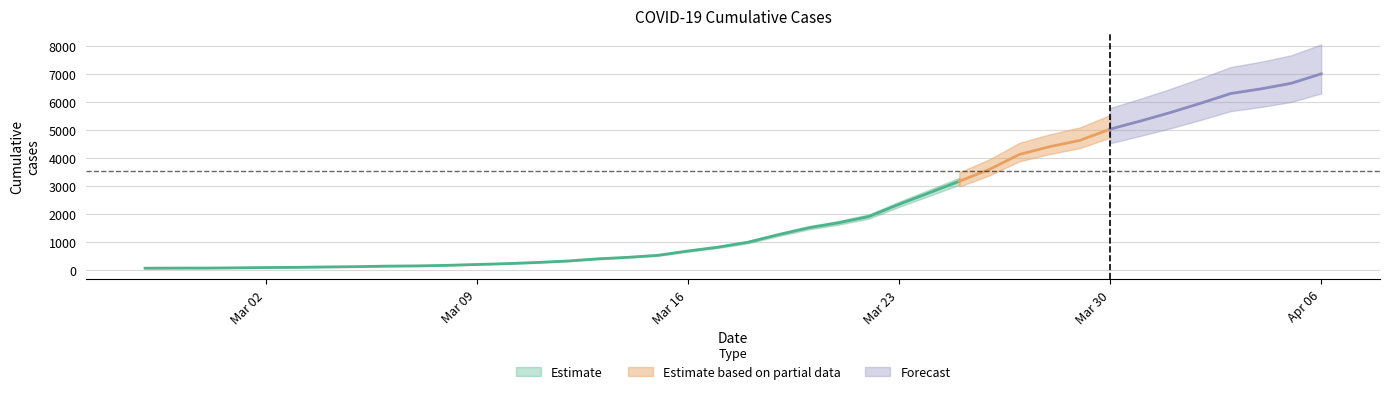

What is the greatest value displayed?

7003